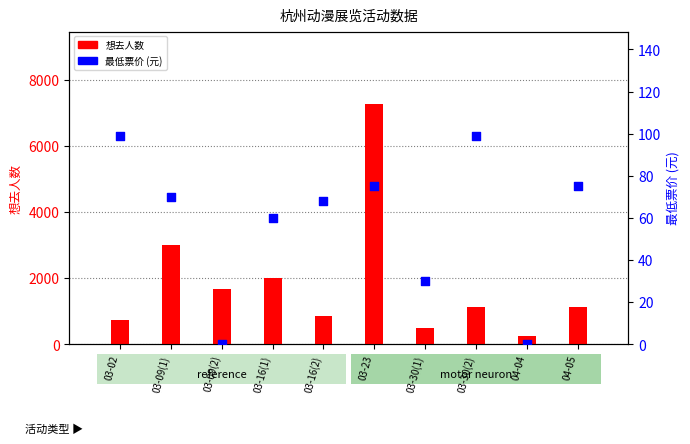

What are all the series names shown in the legend?

想去人数, 最低票价